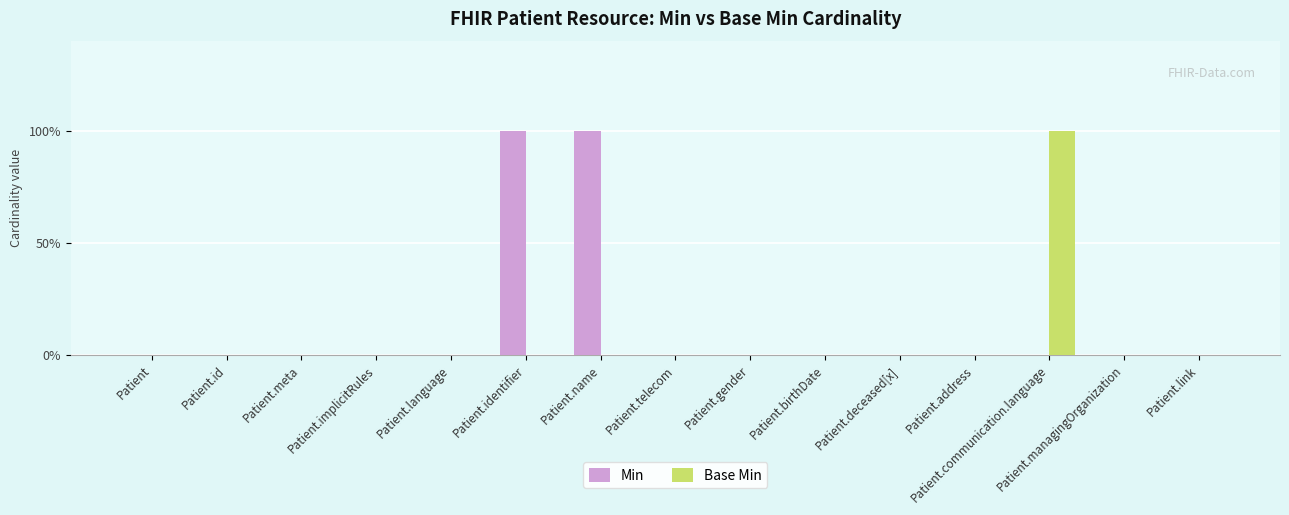

Are the bars horizontal?

No